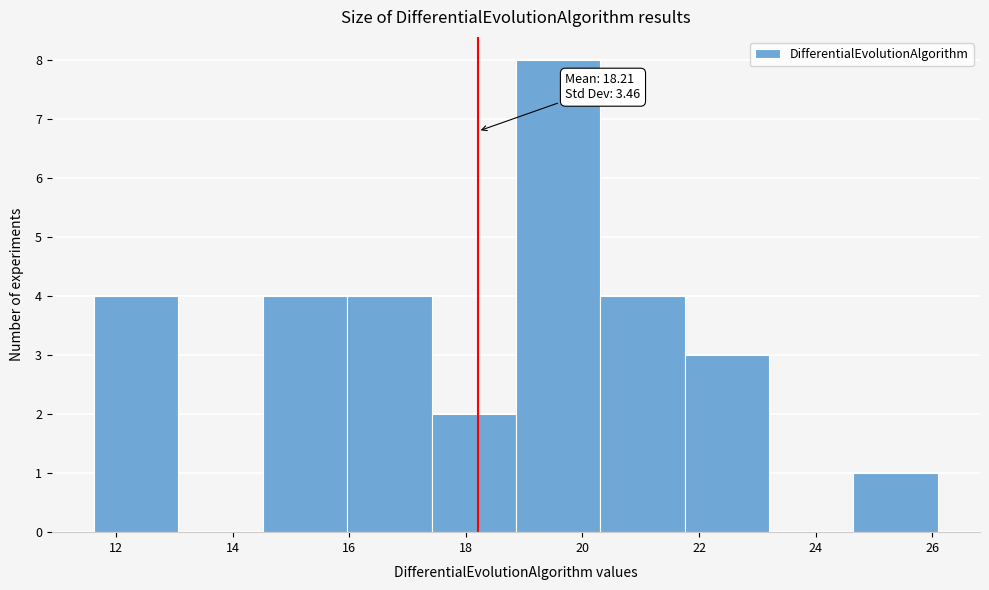

Over which range of the x-axis is the bar tallest?

18.8 to 20.4